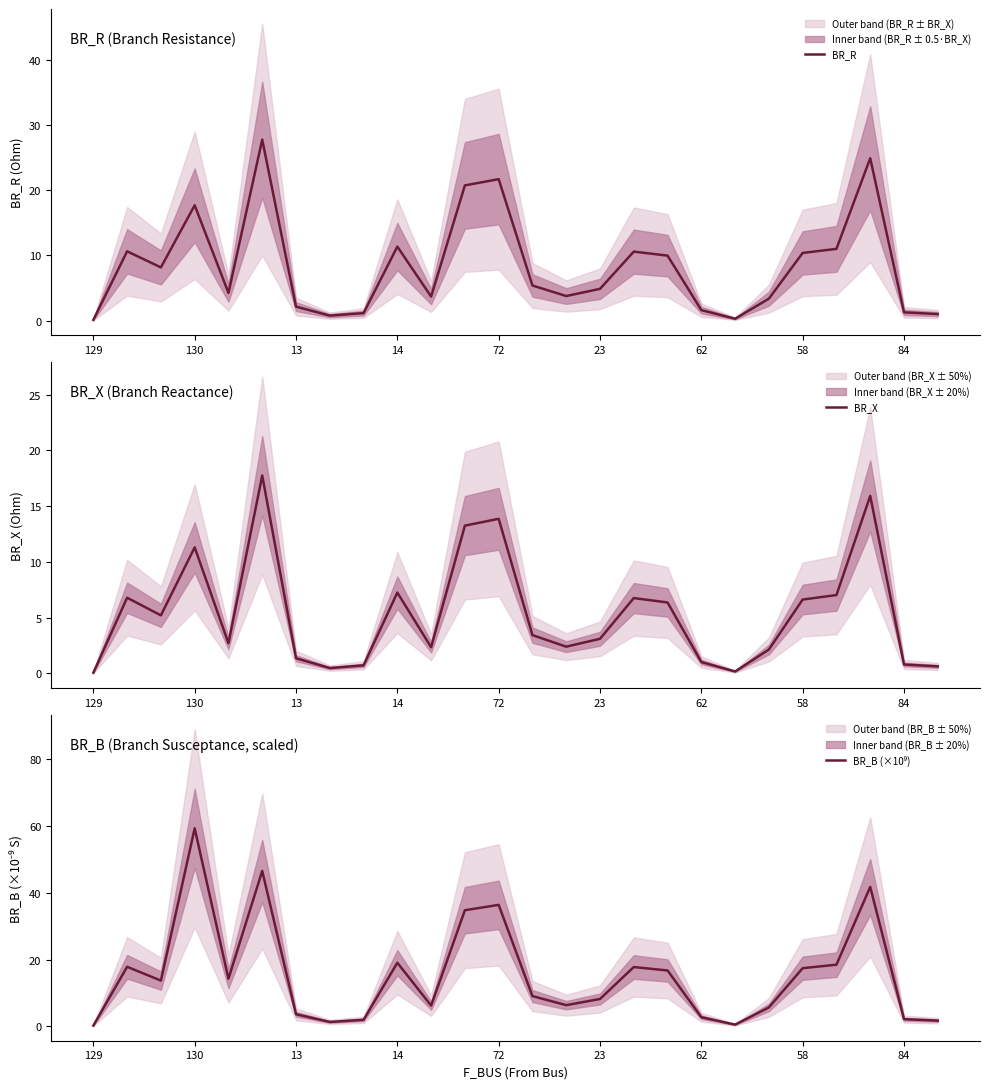

At 84, list the series in order from smallest to largest.

BR_X, BR_R, BR_B (×10⁹)